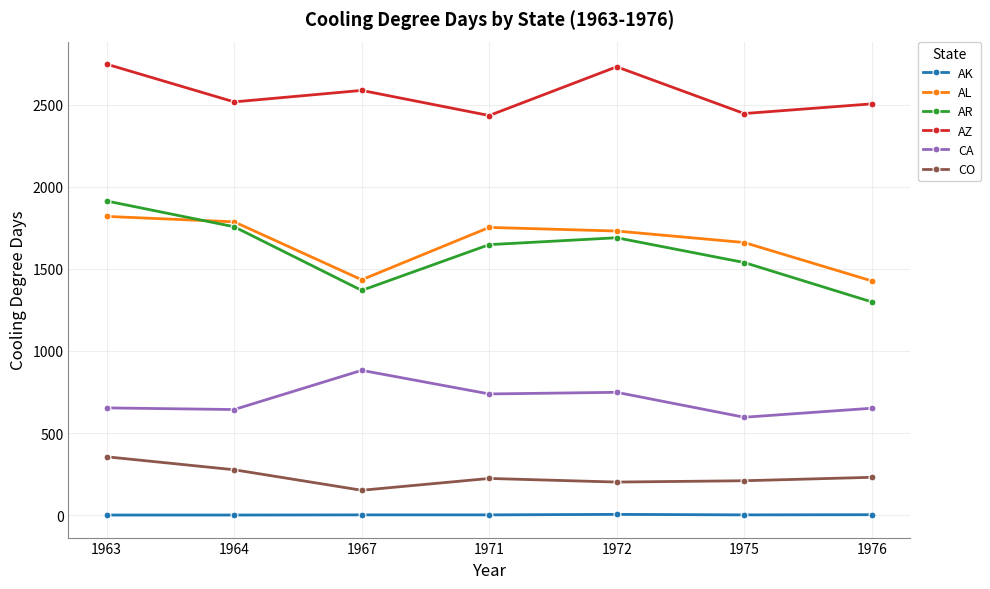

What is the average value of the CO series?

235